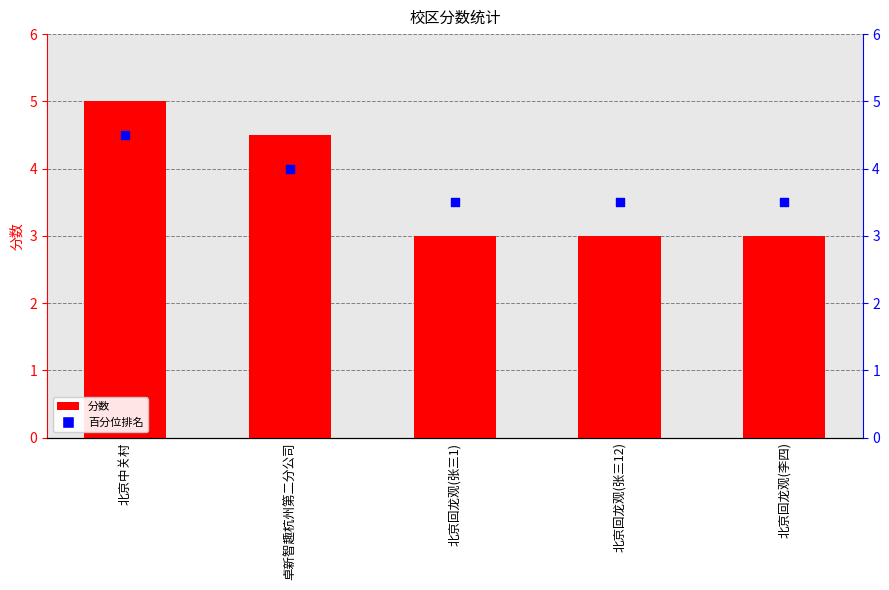

Which series has the largest total across all categories?

百分位排名